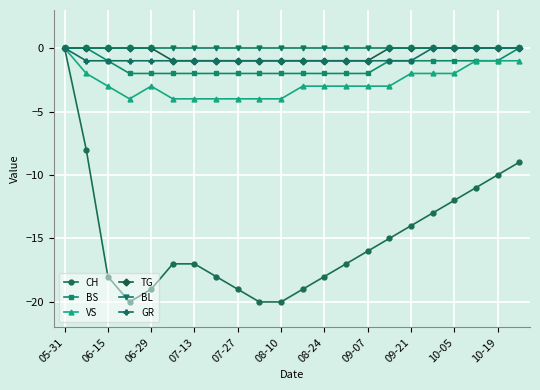

What is the smallest value displayed?

-20